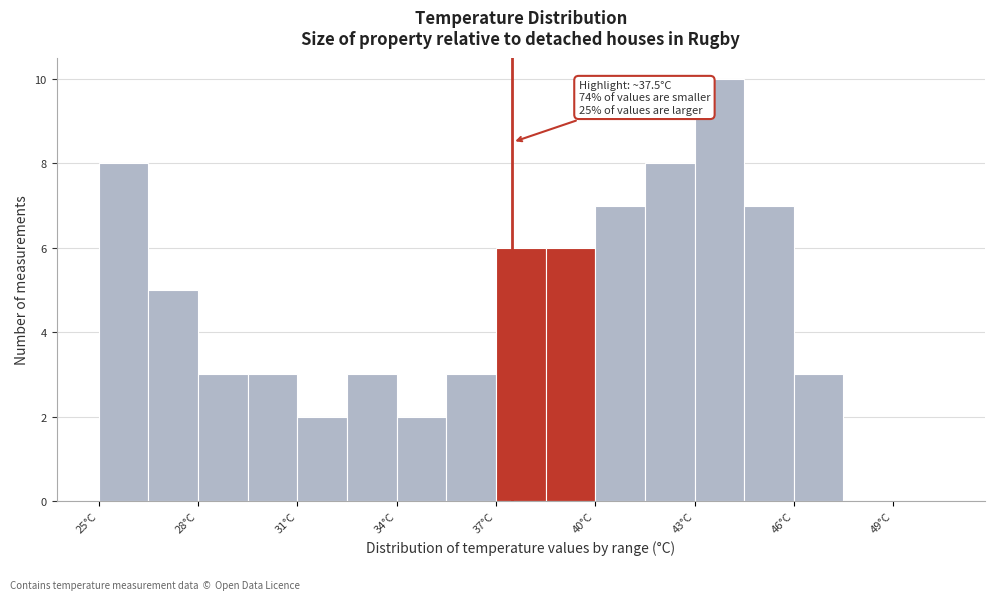

Read against the x-axis, roughly where is the centre of the tallest bar?

44.0